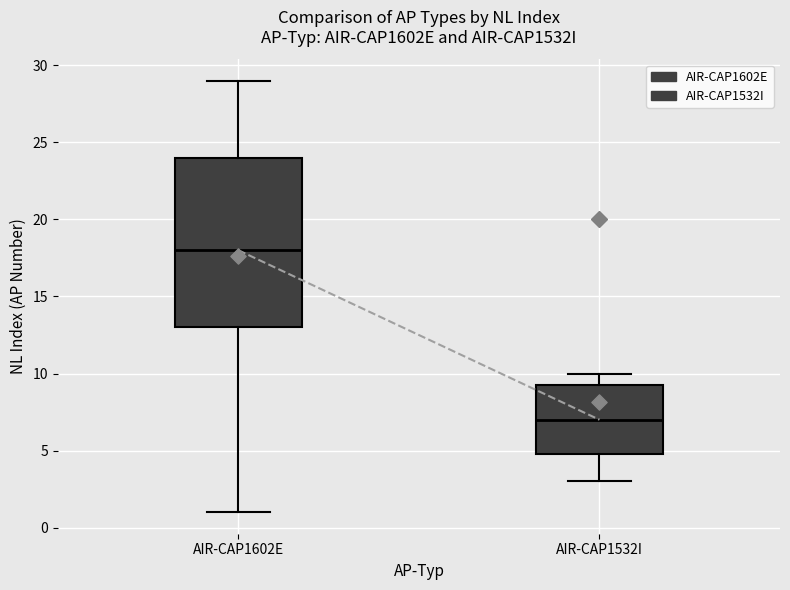

Where is the upper edge of the box for AIR-CAP1602E on the y-axis? The values are not printed on the chart, so give them approximately, as read against the axis.

24.0